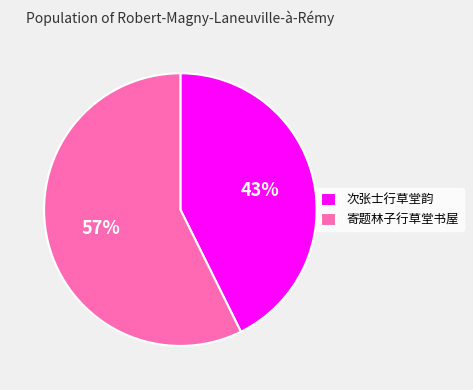

How many segments does this pie chart have?

2